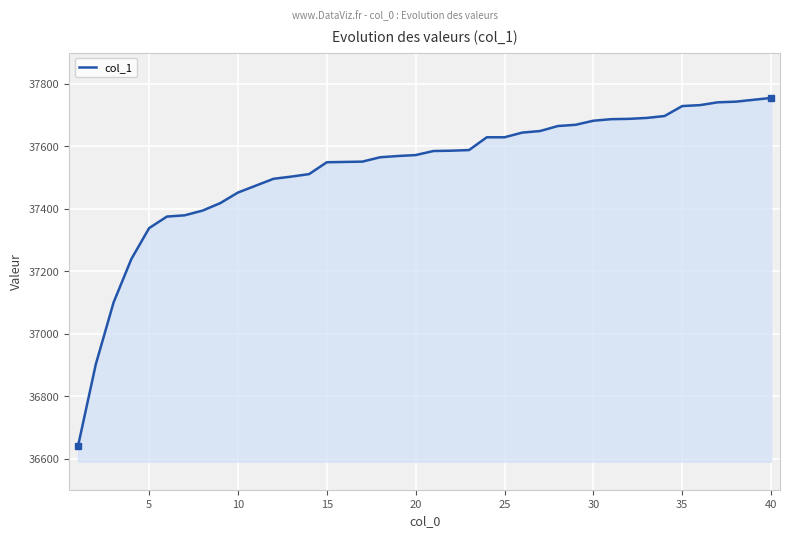

What is the maximum value shown in the chart?

37755